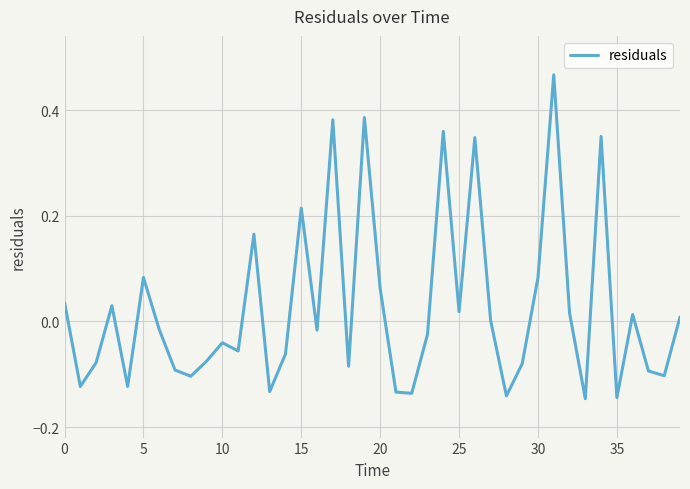

What is the difference between the maximum and minimum values?

0.6